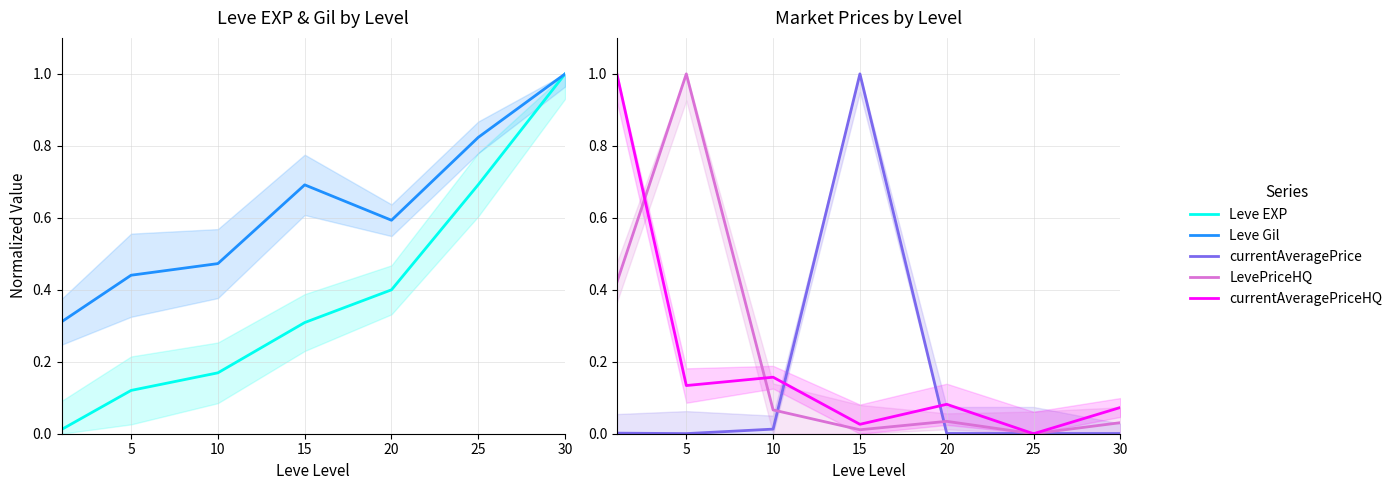

What is the difference between the maximum and minimum values in the Leve Gil series?

0.7